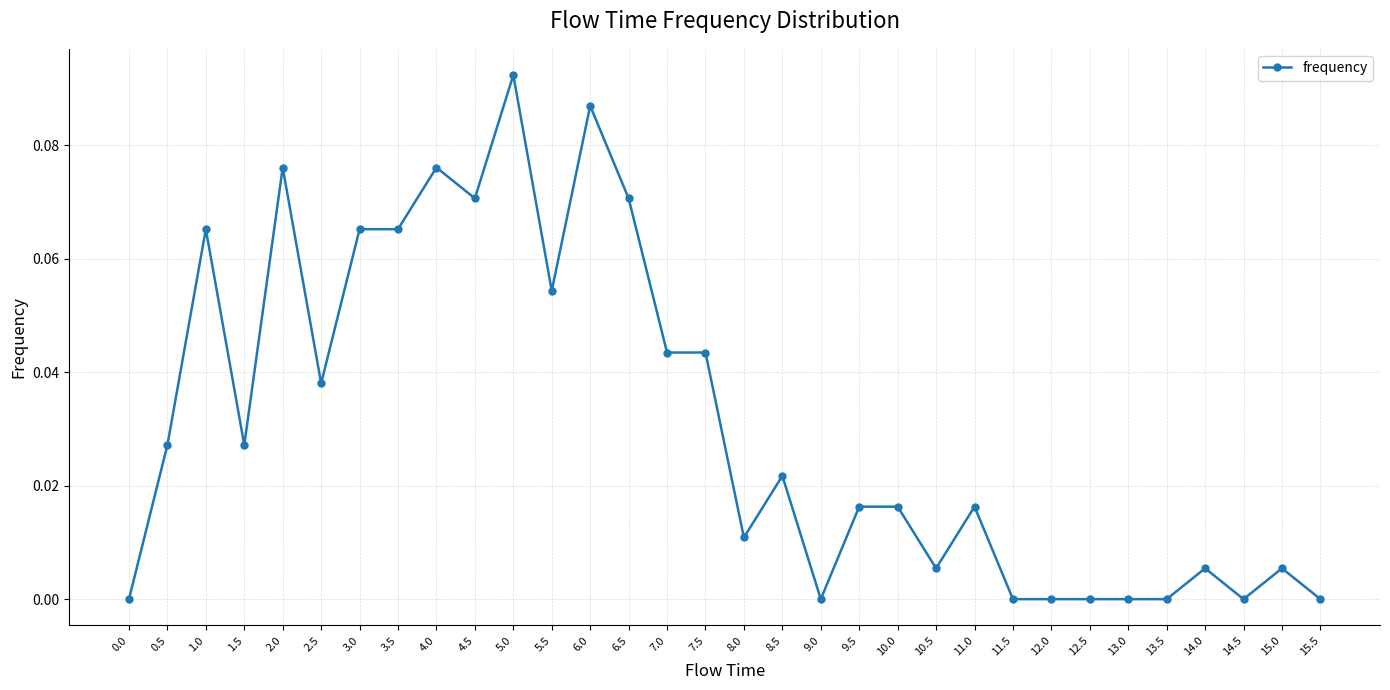

Between 1.5 and 15.5, which is larger?

1.5